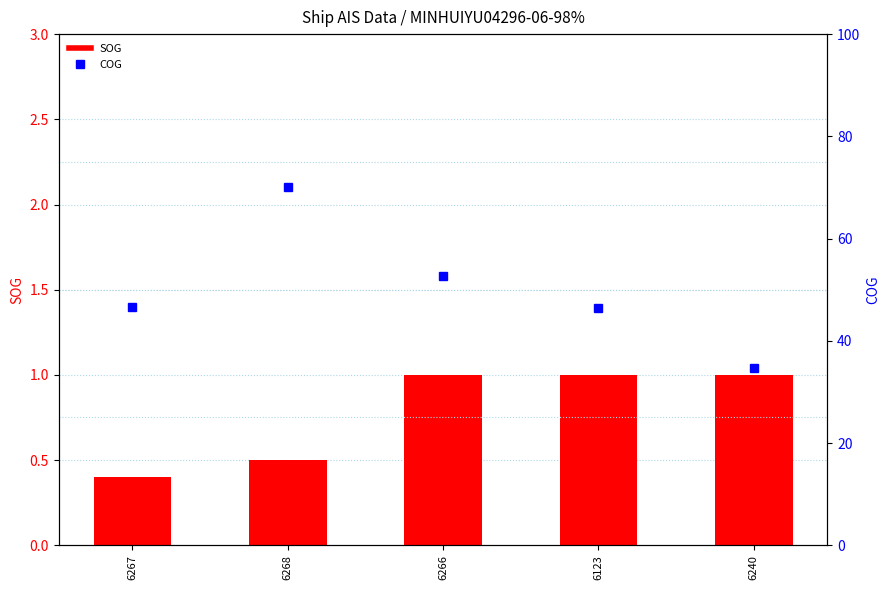

How many groups of bars are there?

5